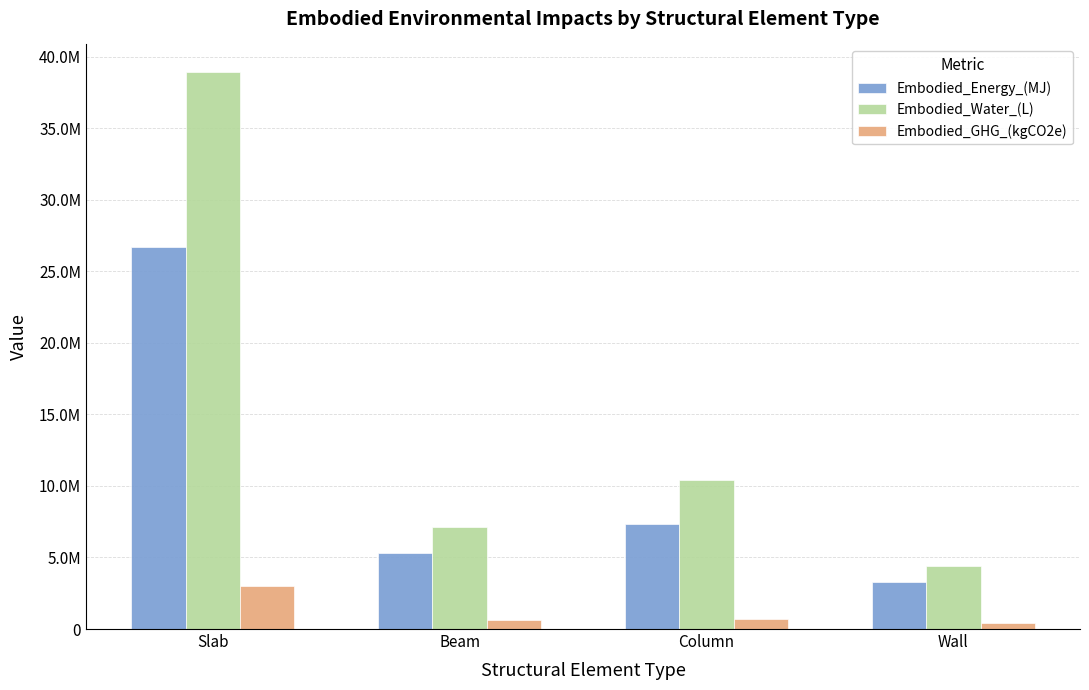

At how many categories does at least one series exceed 9042971?

2